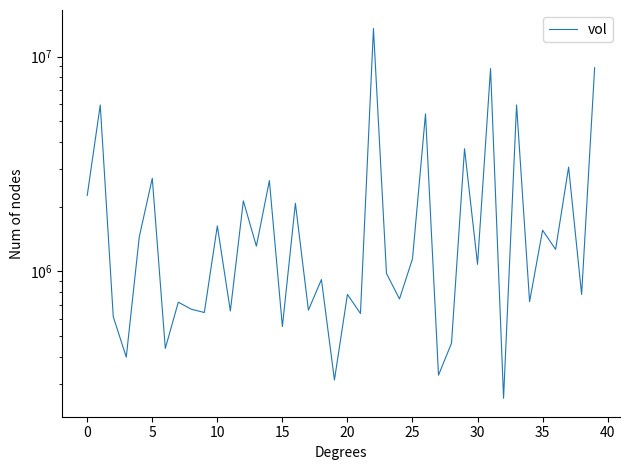

Does the chart display data point markers on the line(s)?

No